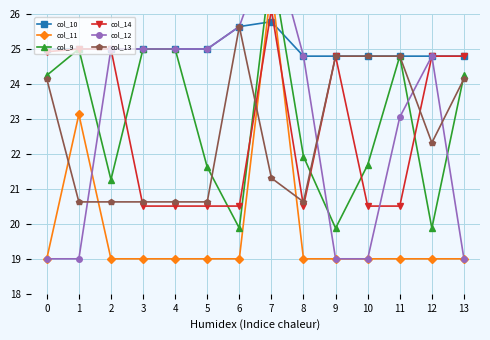

What is the maximum value for col_10?

25.8